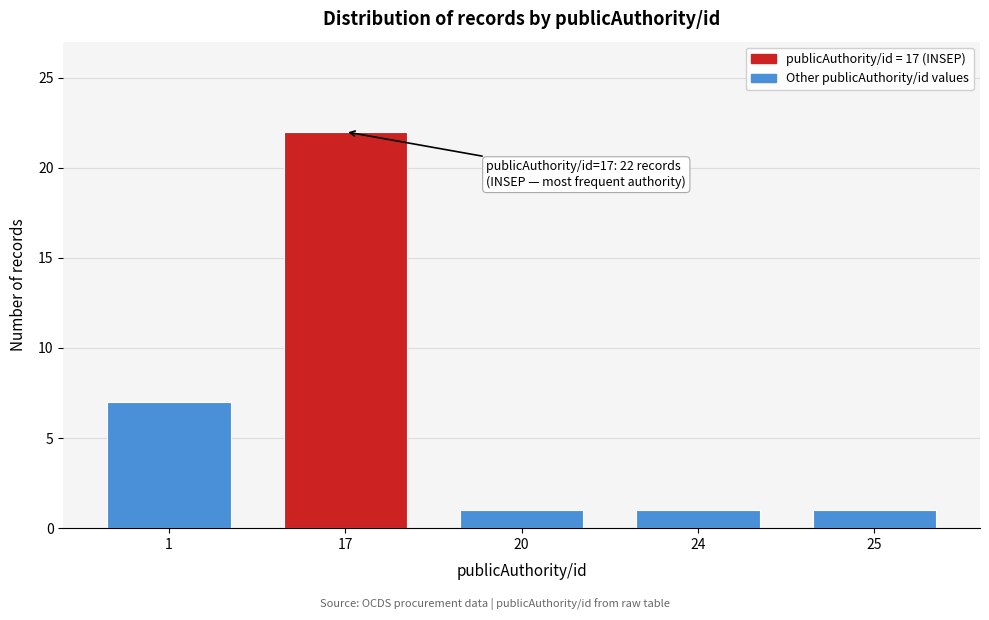

Reading left to right, what are all the values shown in this chart?

7	22	1	1	1